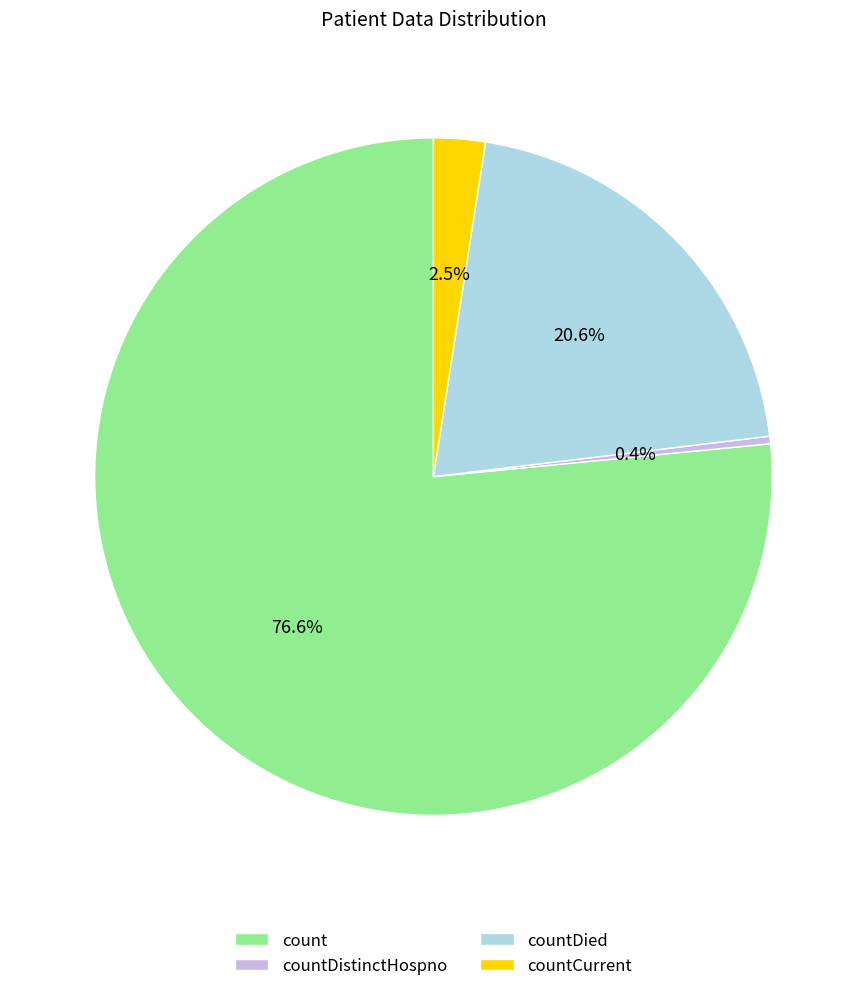

The countDistinctHospno slice represents 0% of the pie. True or false?

True